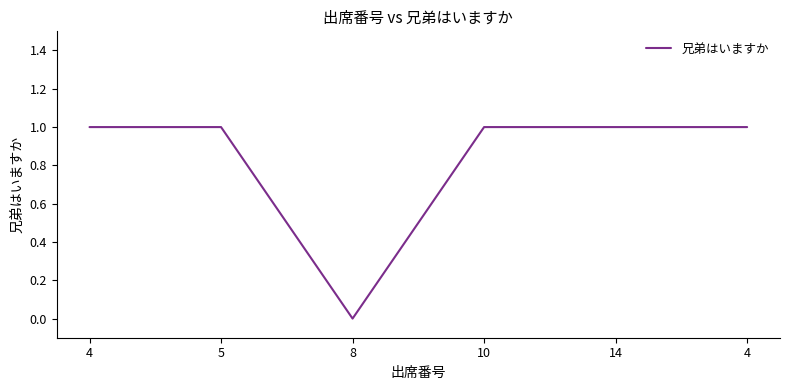

Does the chart have visible grid lines?

No